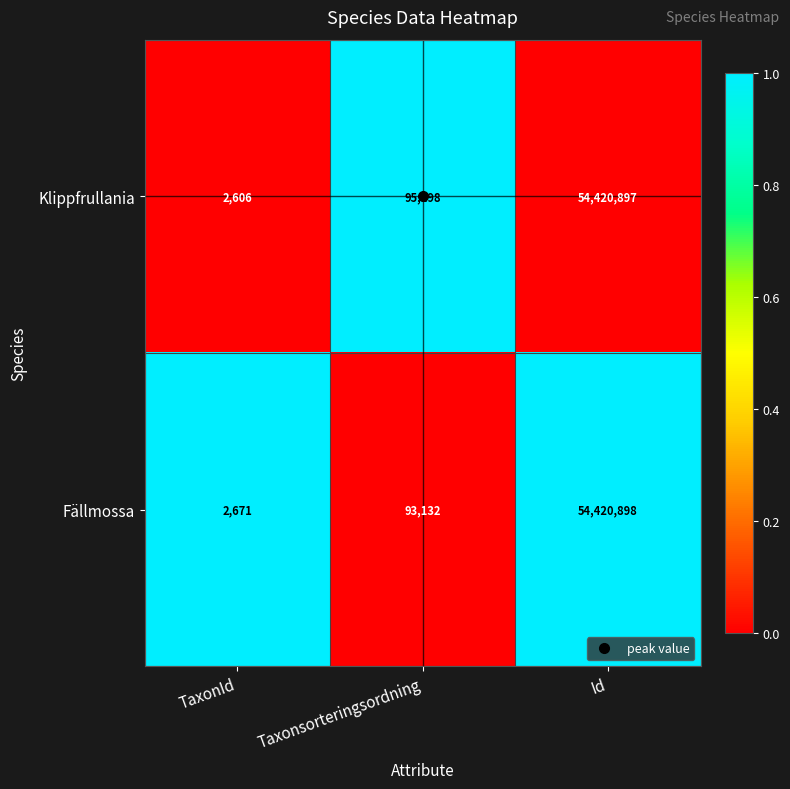

The Fällmossa series shows 121733 at Taxonsorteringsordning. True or false?

False